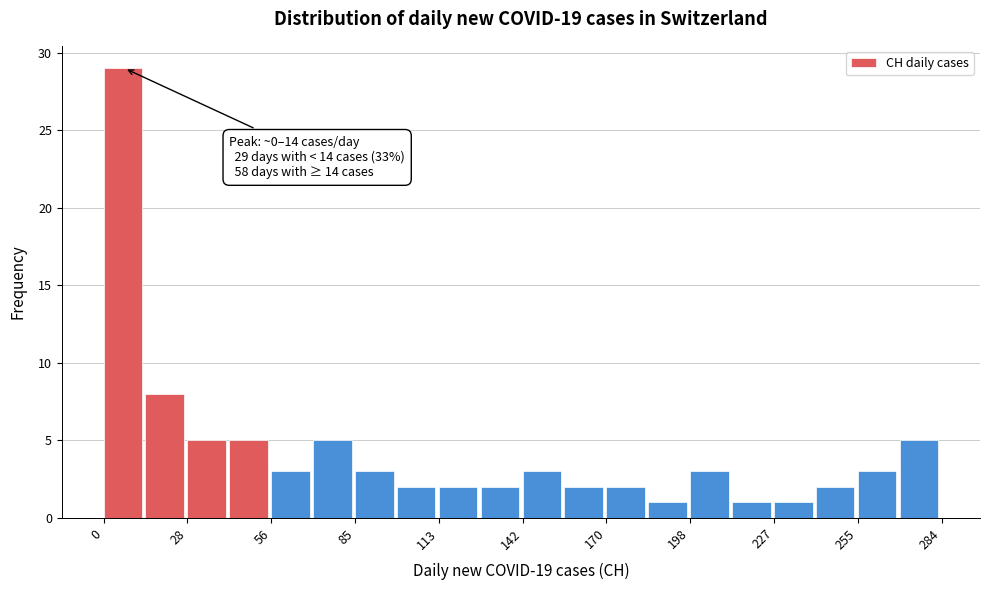

Around what value on the x-axis is the tallest bar? Give the approximate position of its centre, as read against the axis.

5